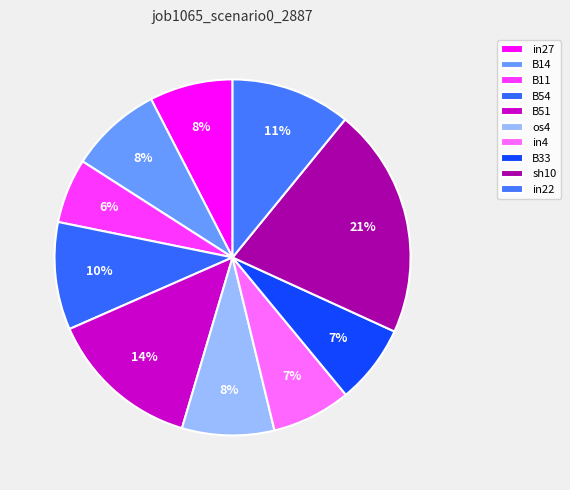

How many segments does this pie chart have?

10